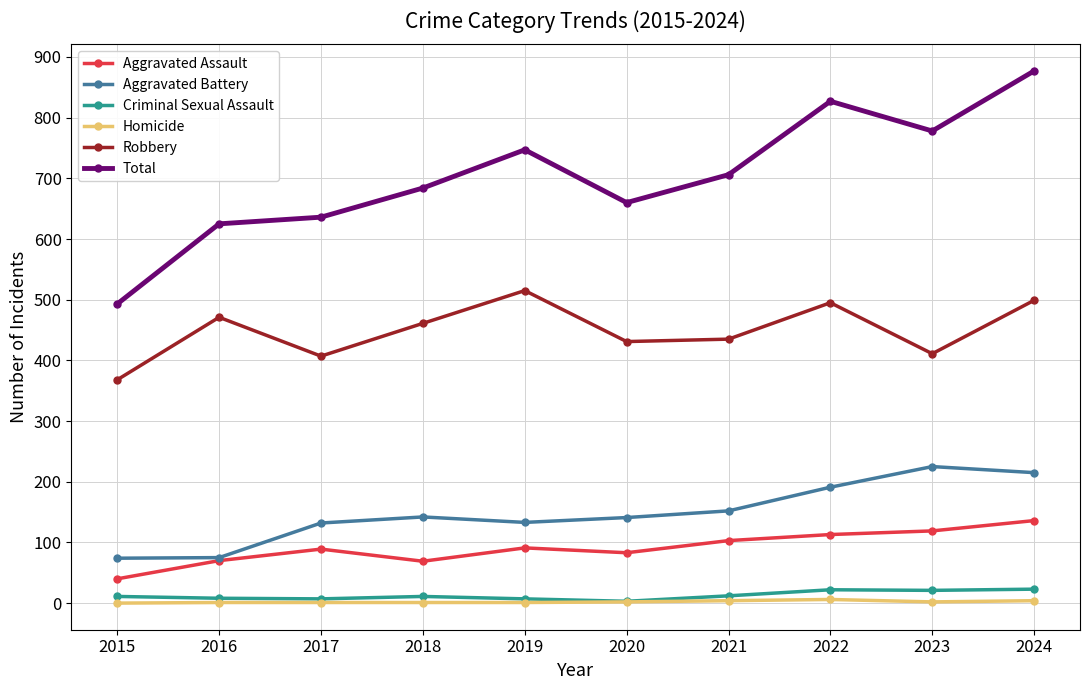

At which label does Robbery first exceed 461?

2016